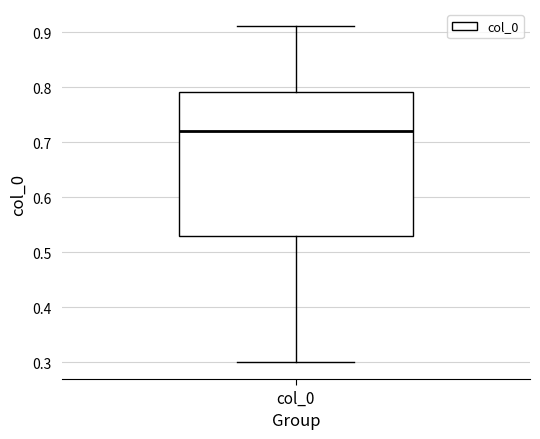

Where is the upper edge of the box for col_0 on the y-axis? The values are not printed on the chart, so give them approximately, as read against the axis.

0.79